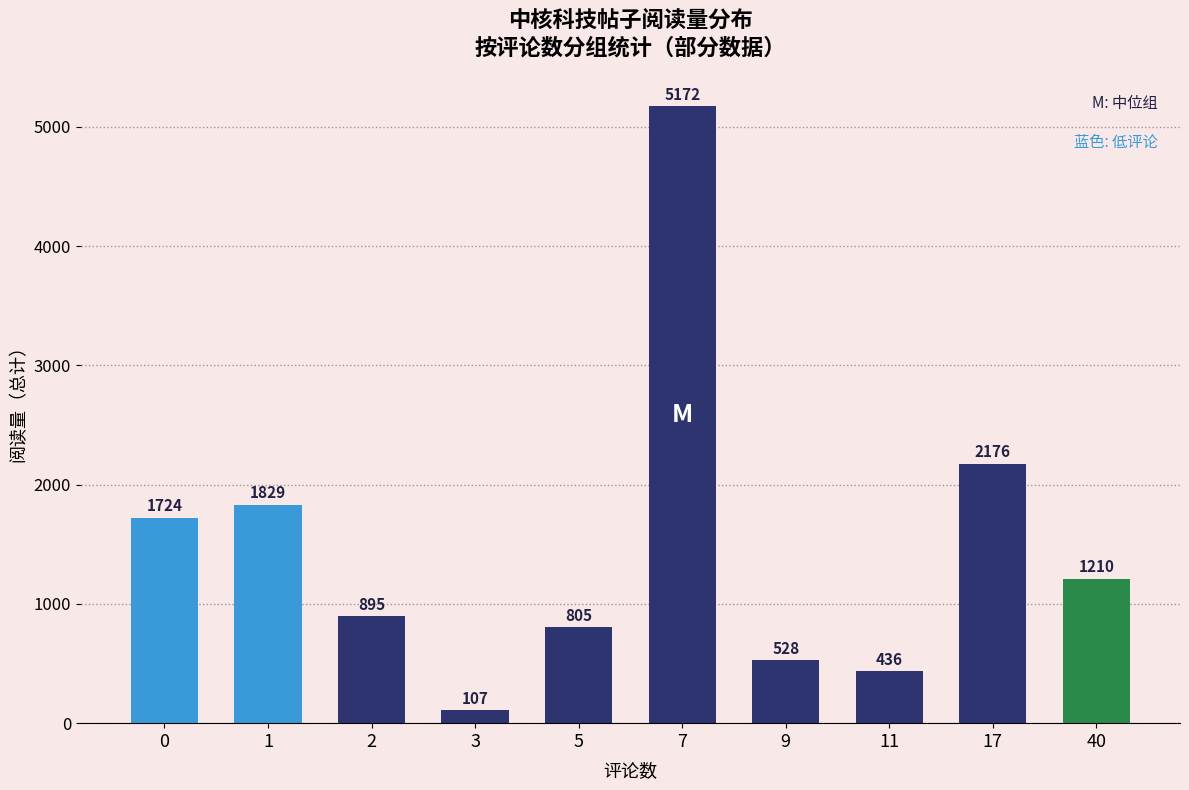

List the labels in order of value, smallest first.

3, 11, 9, 5, 2, 40, 0, 1, 17, 7